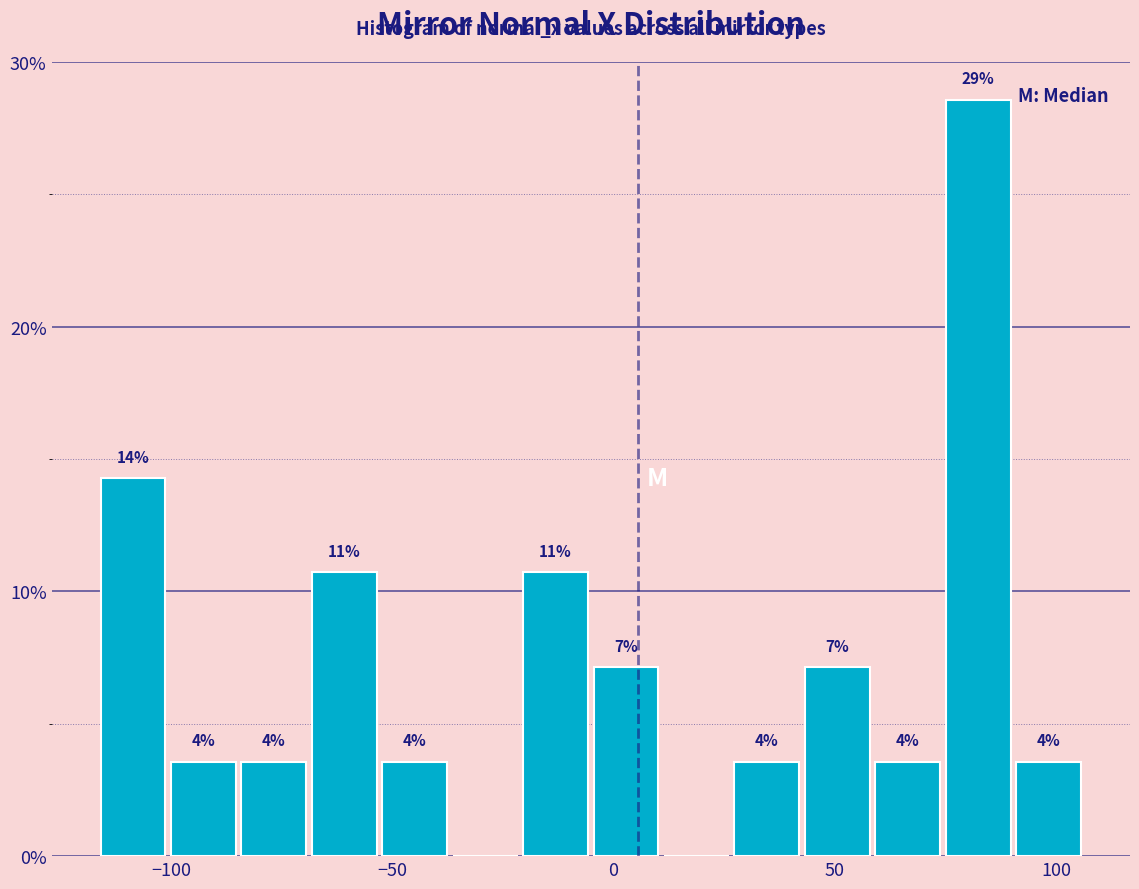

Around what value on the x-axis is the tallest bar? Give the approximate position of its centre, as read against the axis.

80